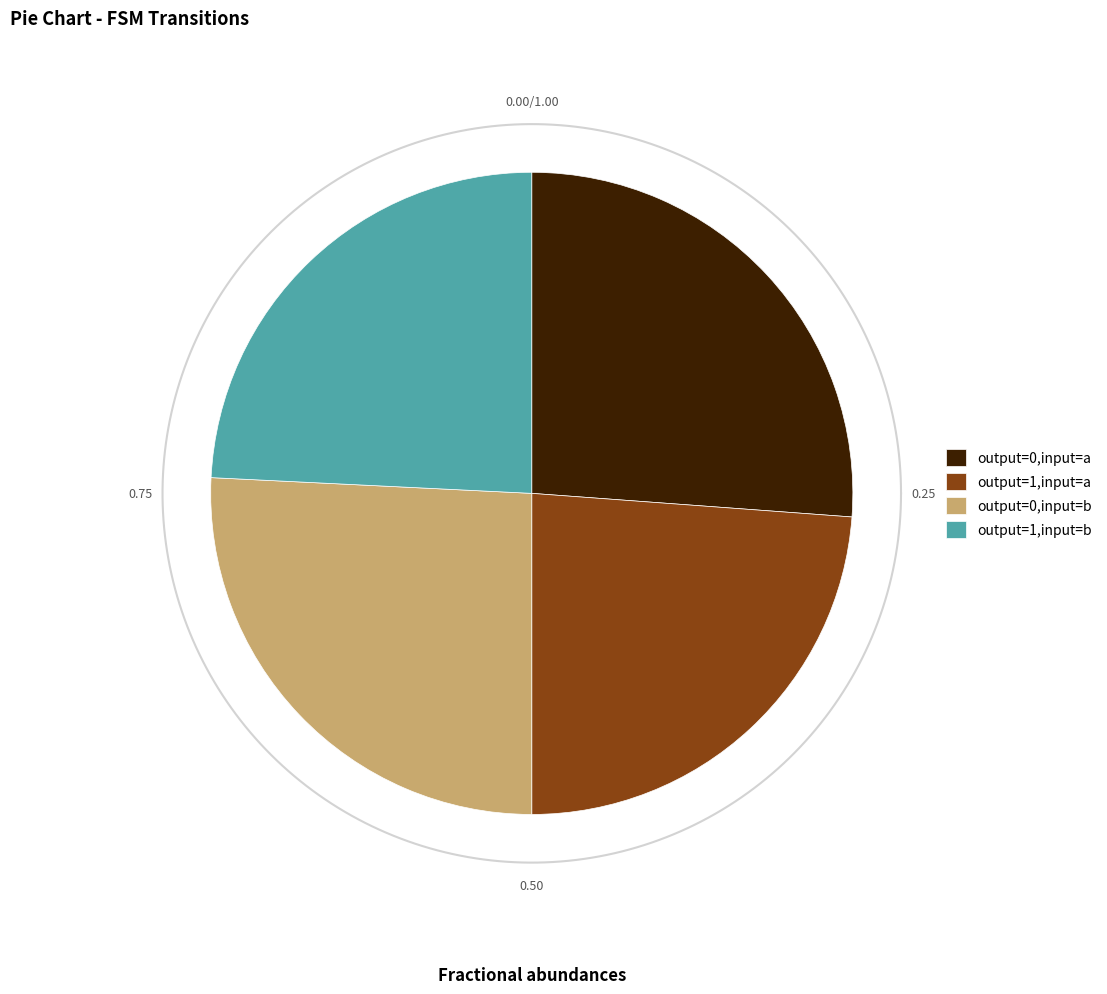

Is output=0,input=a the majority of the pie?

No